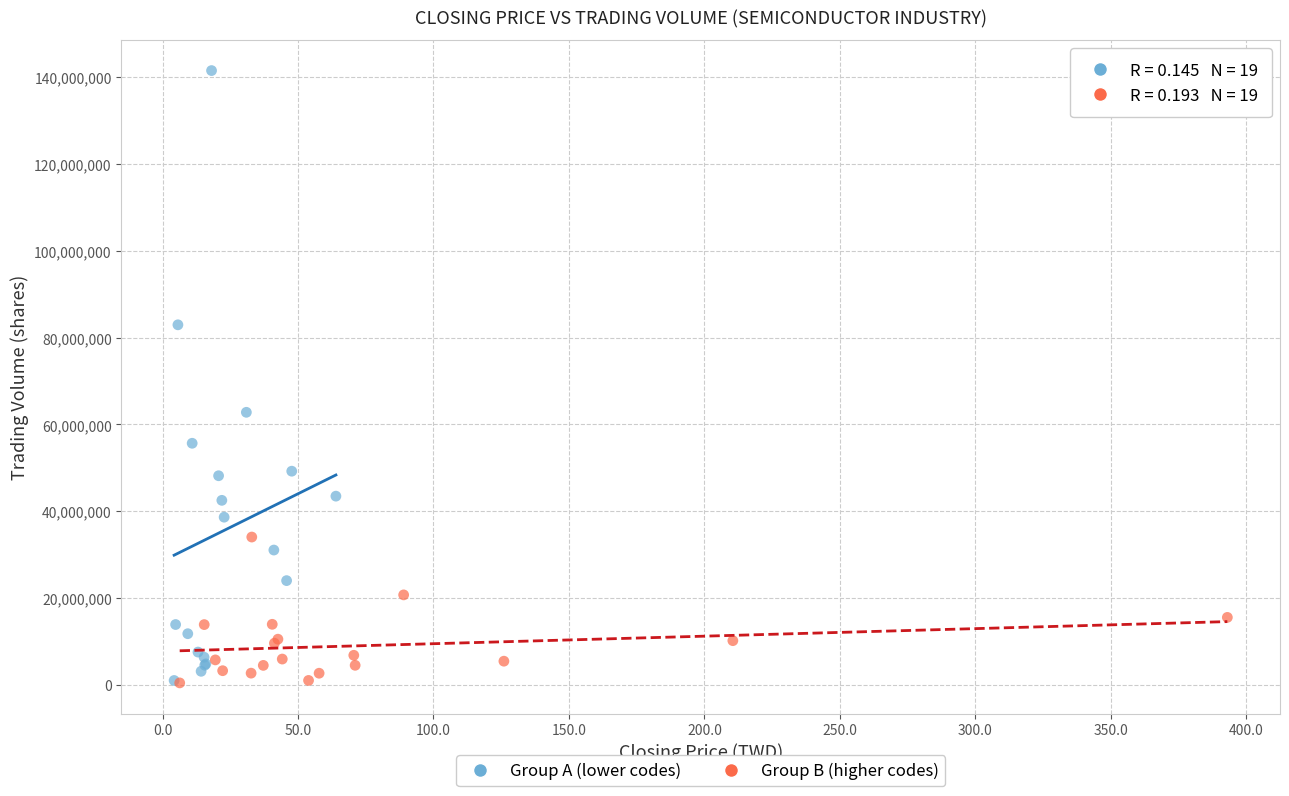

Which series contains the highest Y value?

Group A (lower codes)